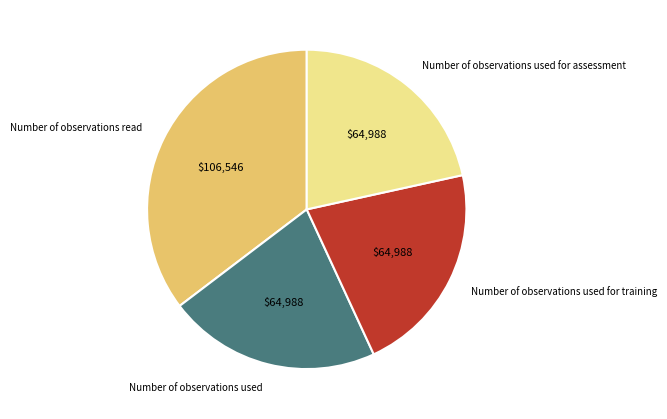

Does any single category account for the majority?

No